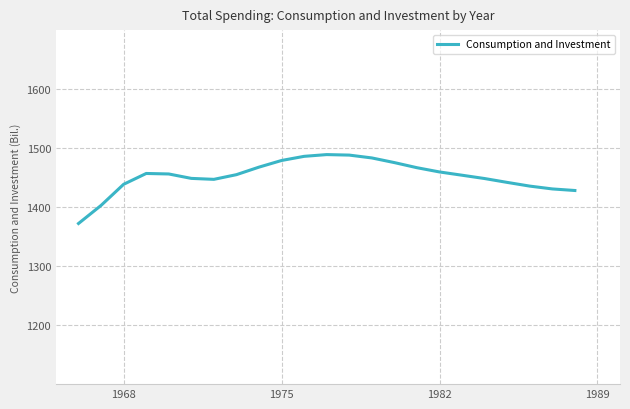

What is the maximum value shown in the chart?

1489.0